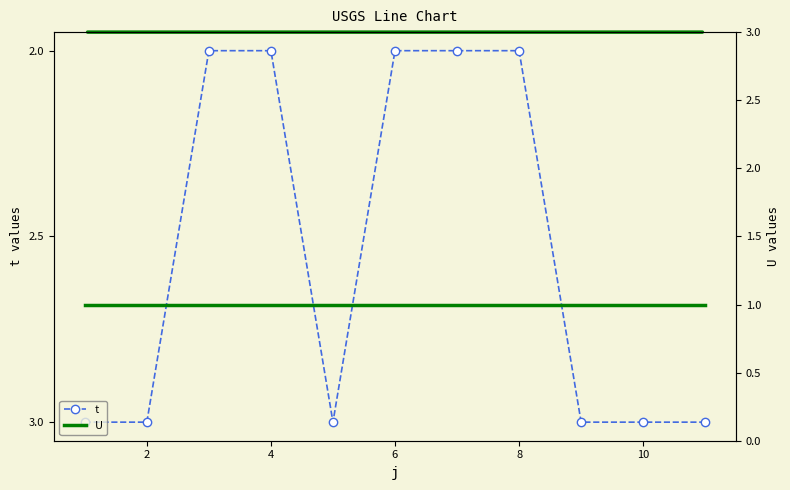

Is it true that t equals 3 at 2?

True